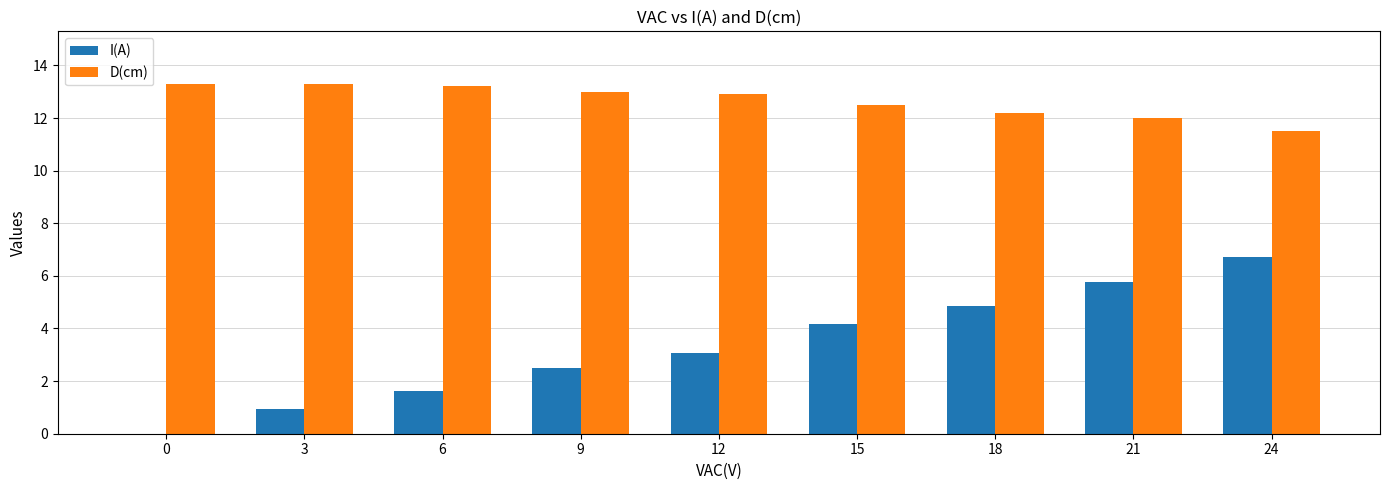

Which series has the widest spread of values?

I(A)